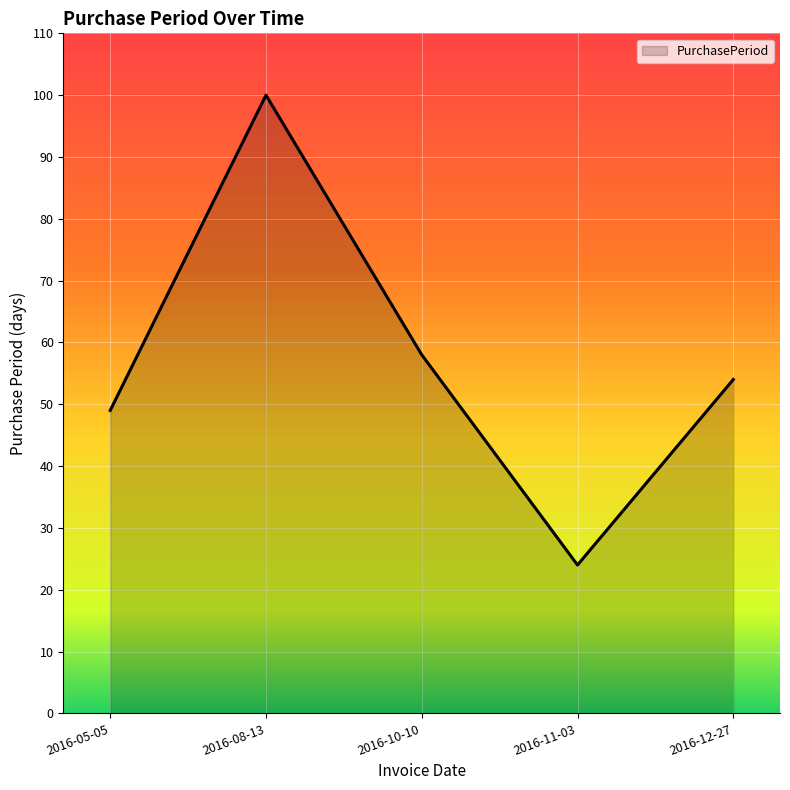

What is the difference between the values at 2016-08-13 and 2016-11-03?

76